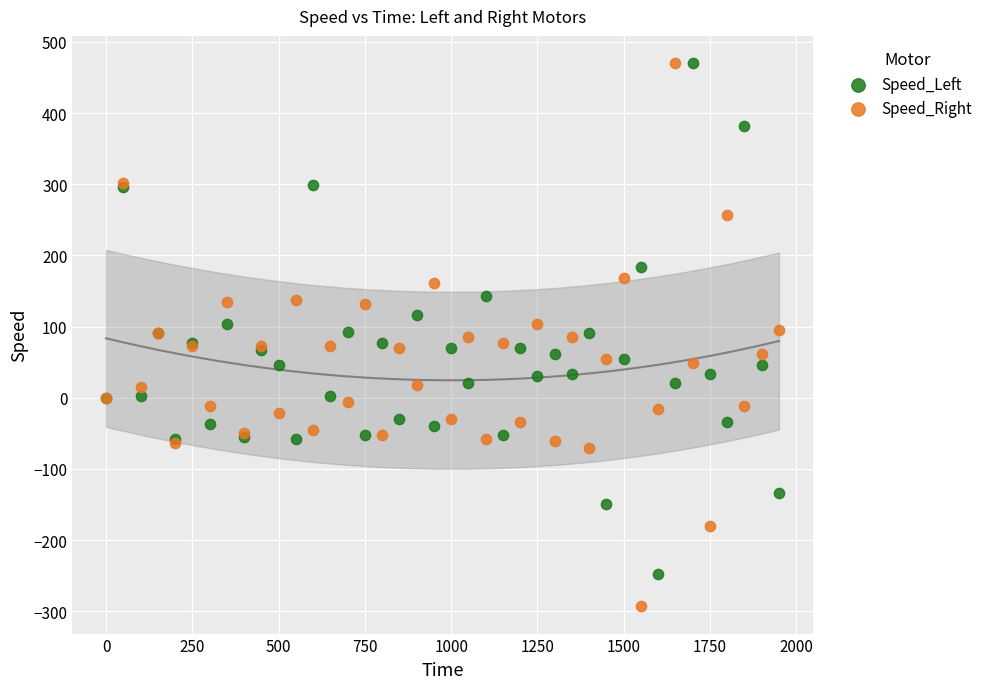

Which series reaches the minimum Y coordinate?

Speed_Right